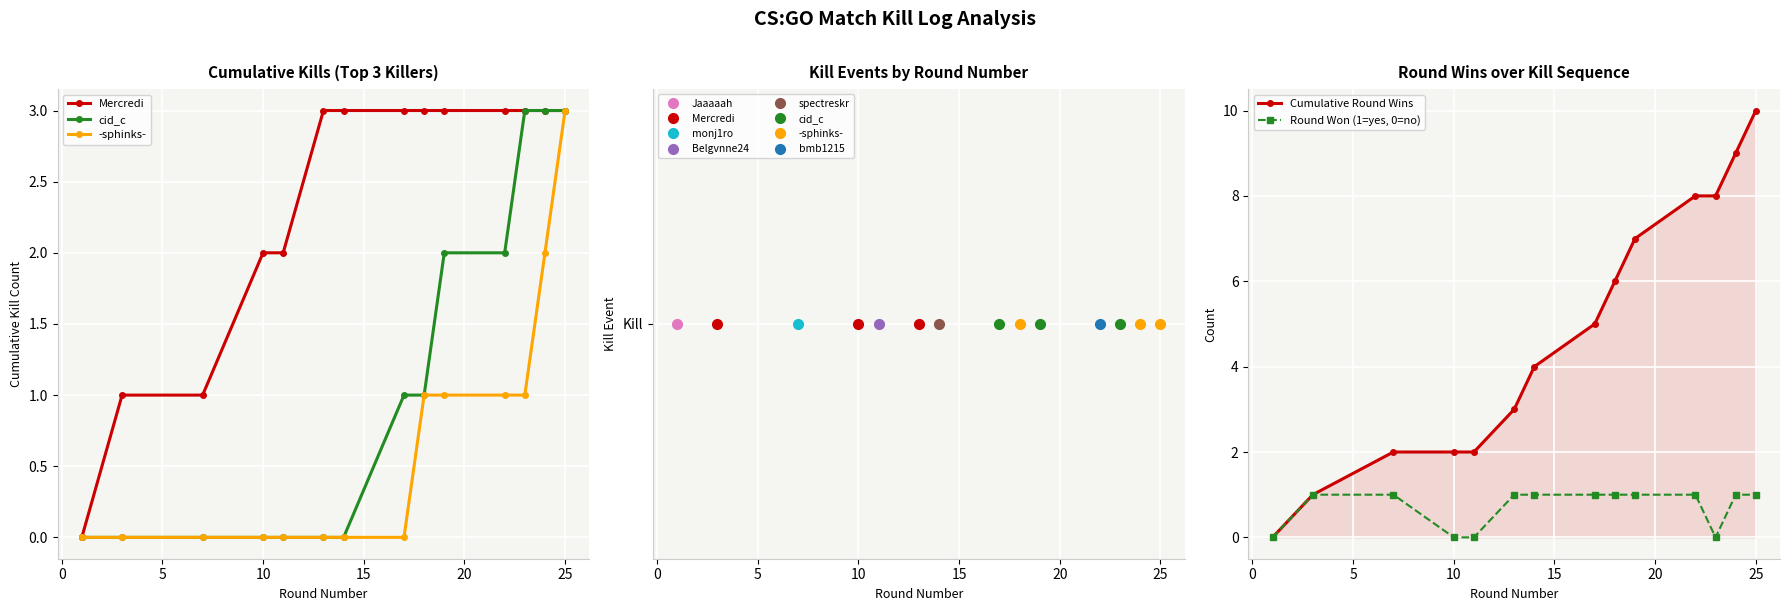

What is the maximum value for Cumulative Round Wins?

10